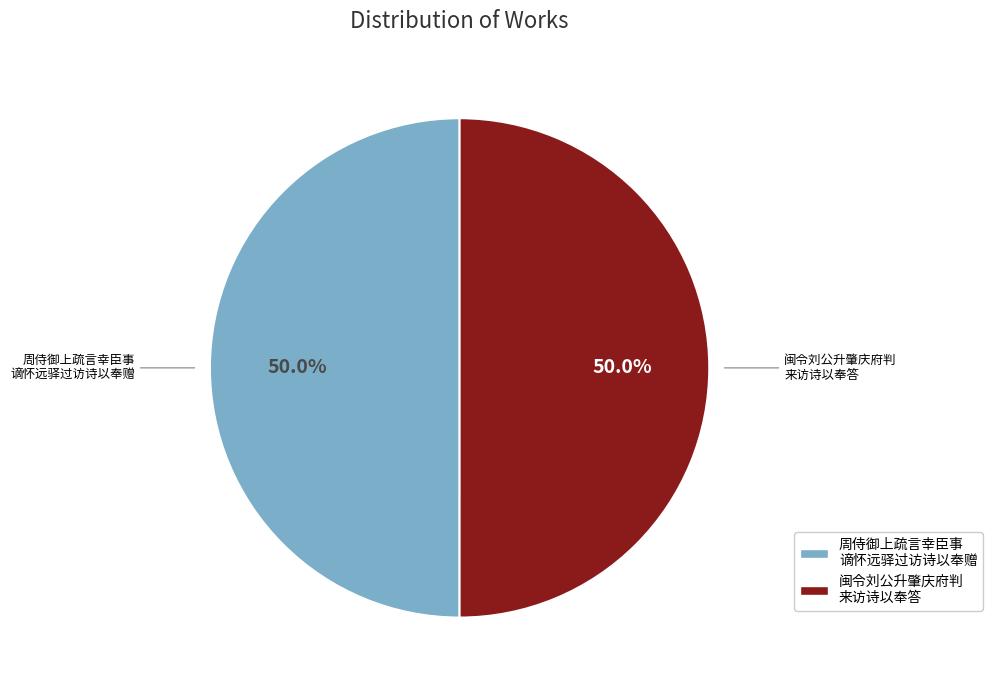

How many segments does this pie chart have?

2